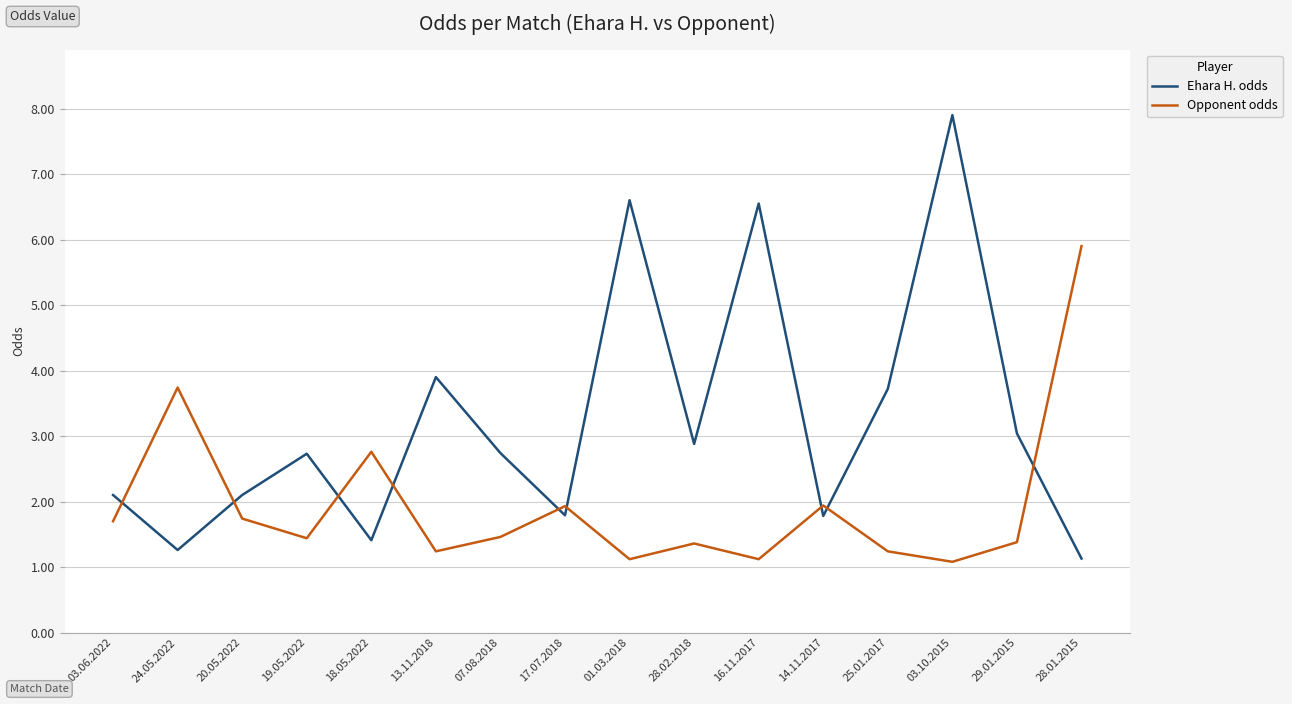

What is the total value across all series at 29.01.2015?

4.4